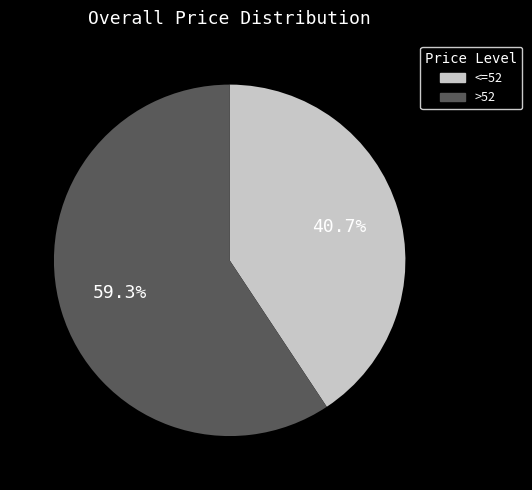

Does any single category account for the majority?

Yes